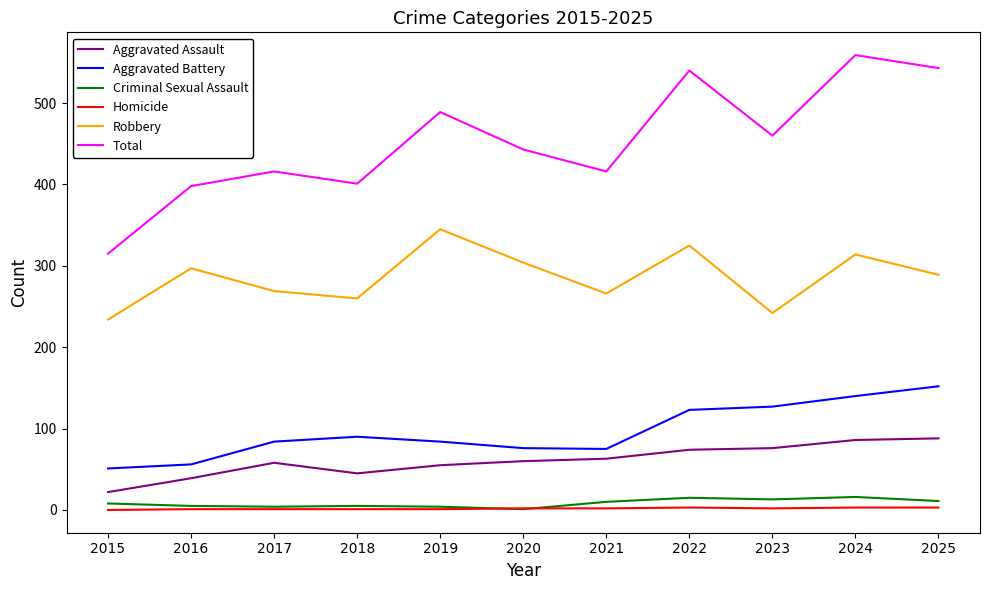

How many lines are shown in the chart?

6